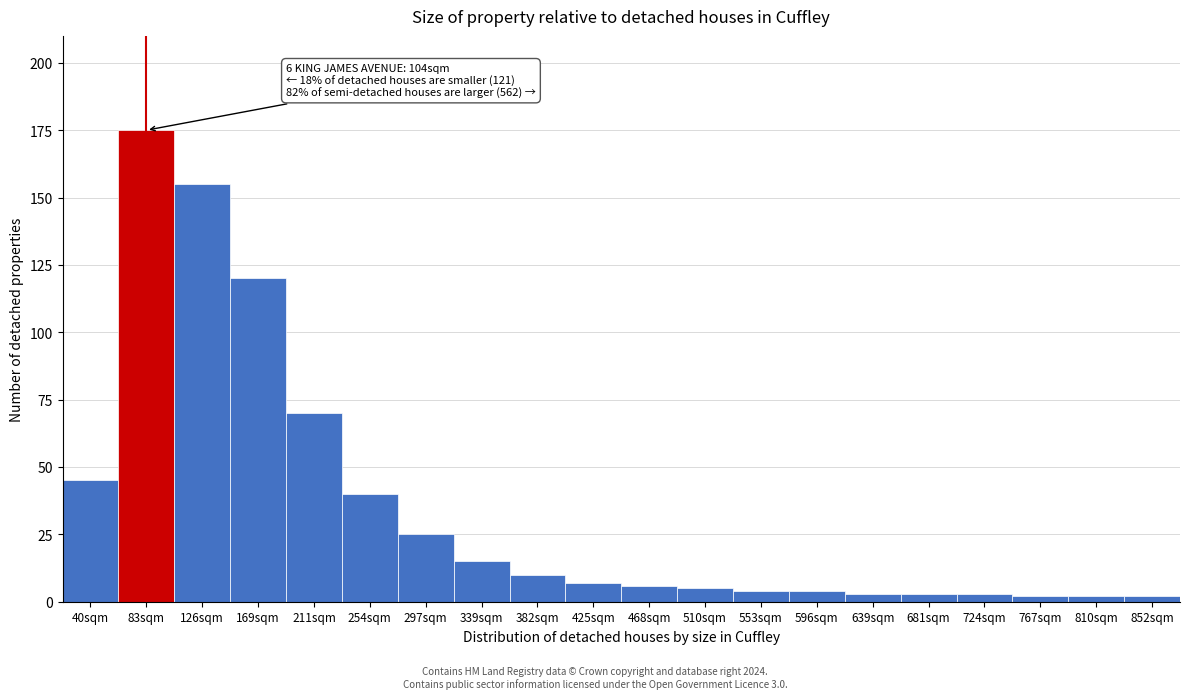

Reading right to left, what are all the values shown in this chart?

852sqm=2	810sqm=2	767sqm=2	724sqm=3	681sqm=3	639sqm=3	596sqm=4	553sqm=4	510sqm=5	468sqm=6	425sqm=7	382sqm=10	339sqm=15	297sqm=25	254sqm=40	211sqm=70	169sqm=120	126sqm=155	83sqm=175	40sqm=45